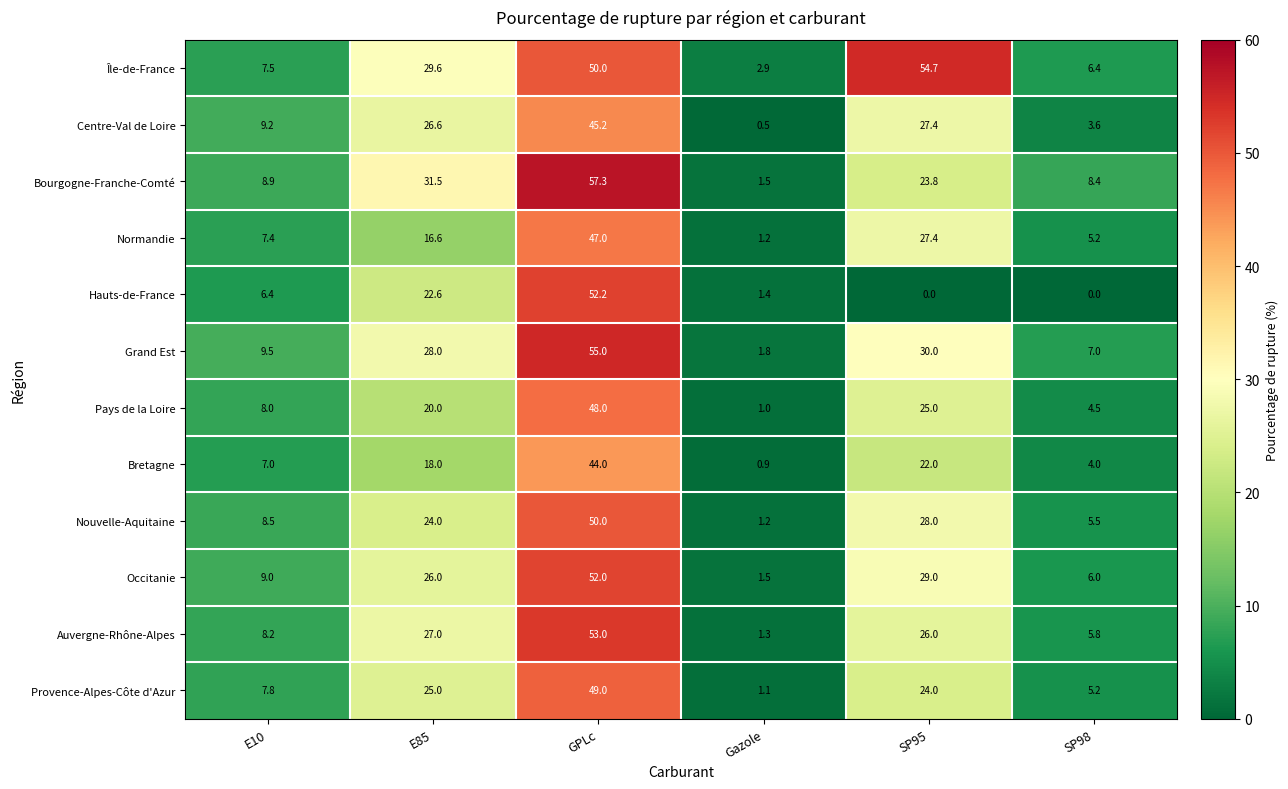

Where is Nouvelle-Aquitaine nearest to the value 25?

E85